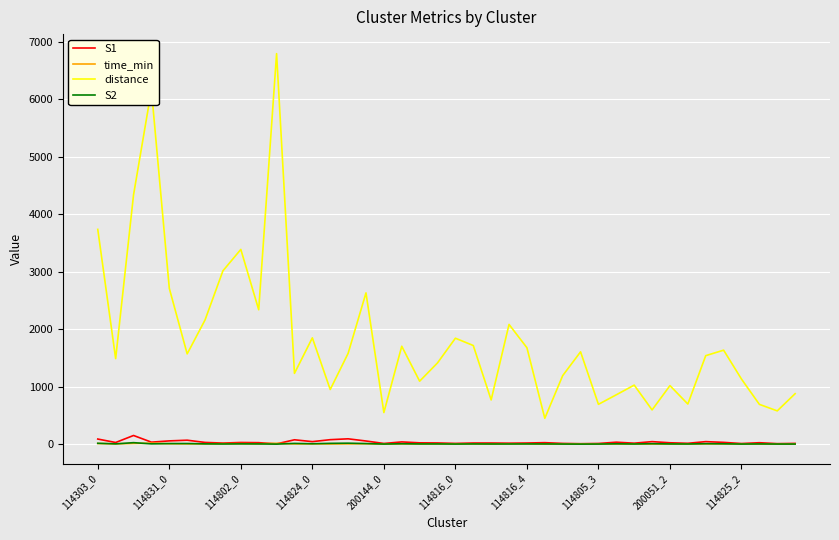

What is the minimum value for distance?

450.2